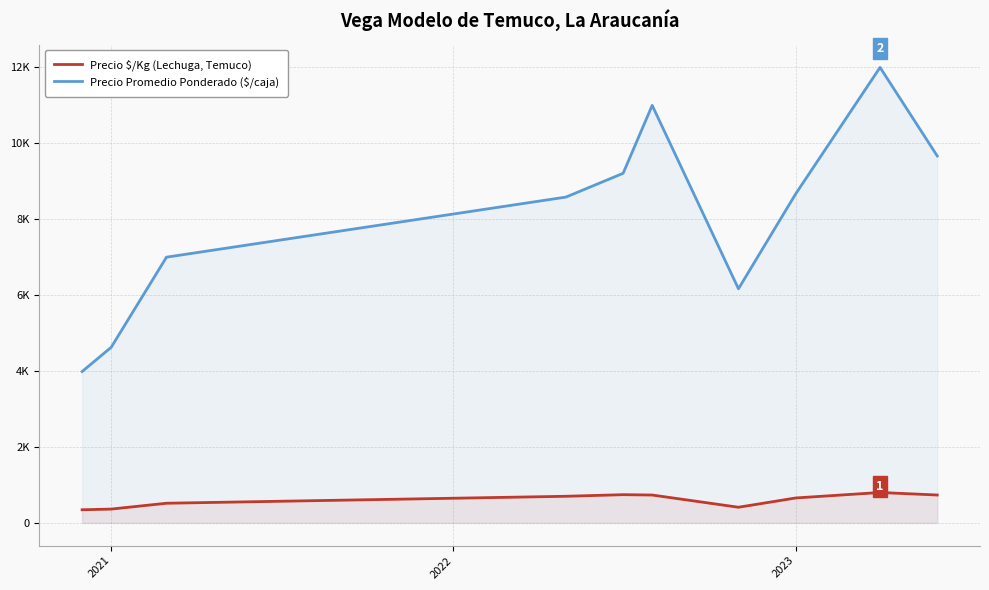

What is the highest value of the Precio $/Kg (Lechuga, Temuco) series?

800.0